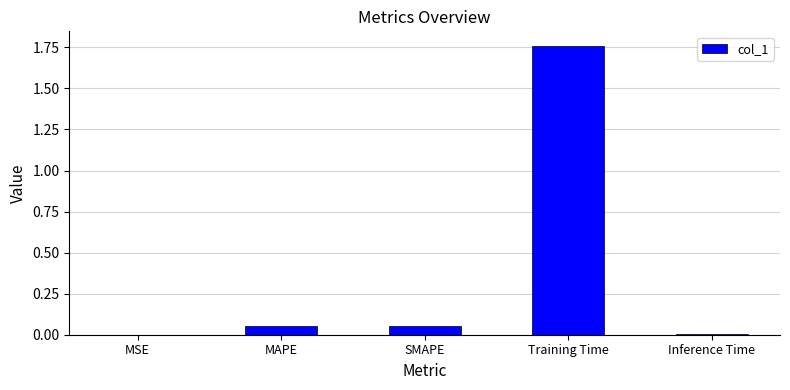

Which has a higher value, SMAPE or Inference Time?

SMAPE